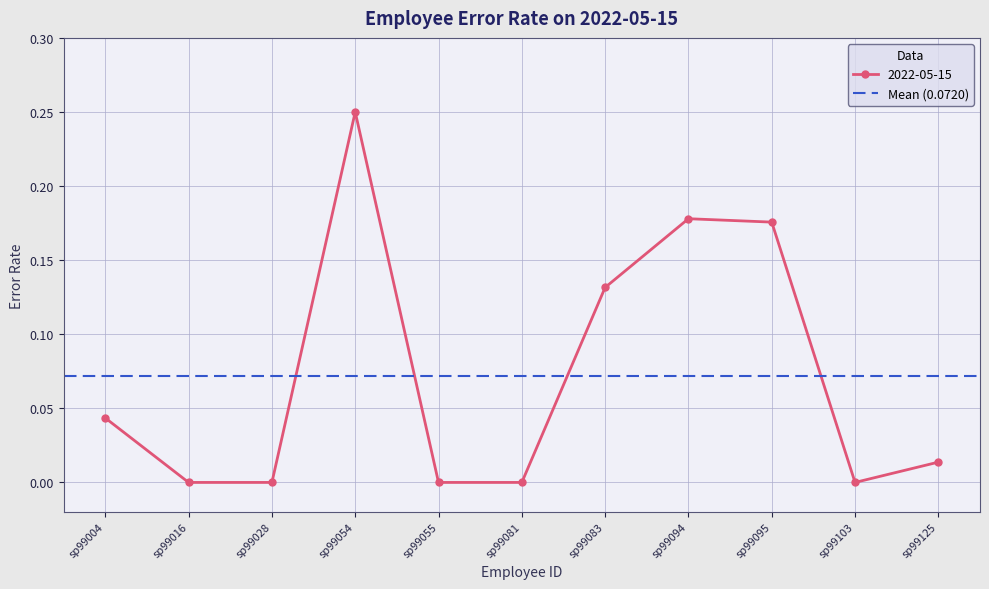

True or false: the data shows 0.1 at sp99028.

False